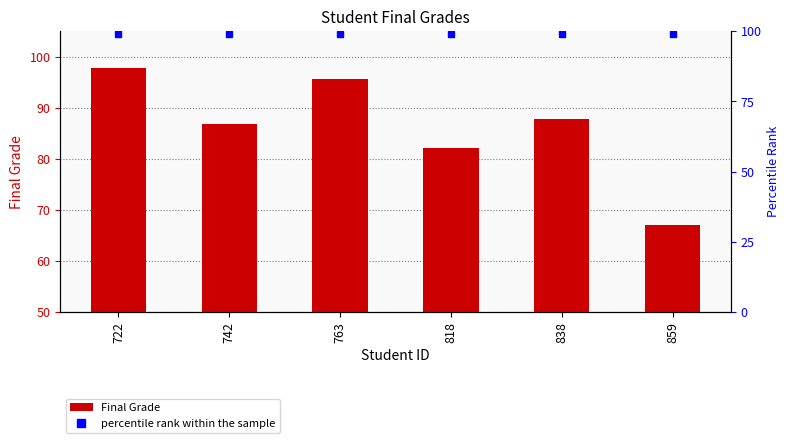

What value does the data have at 722?

97.9